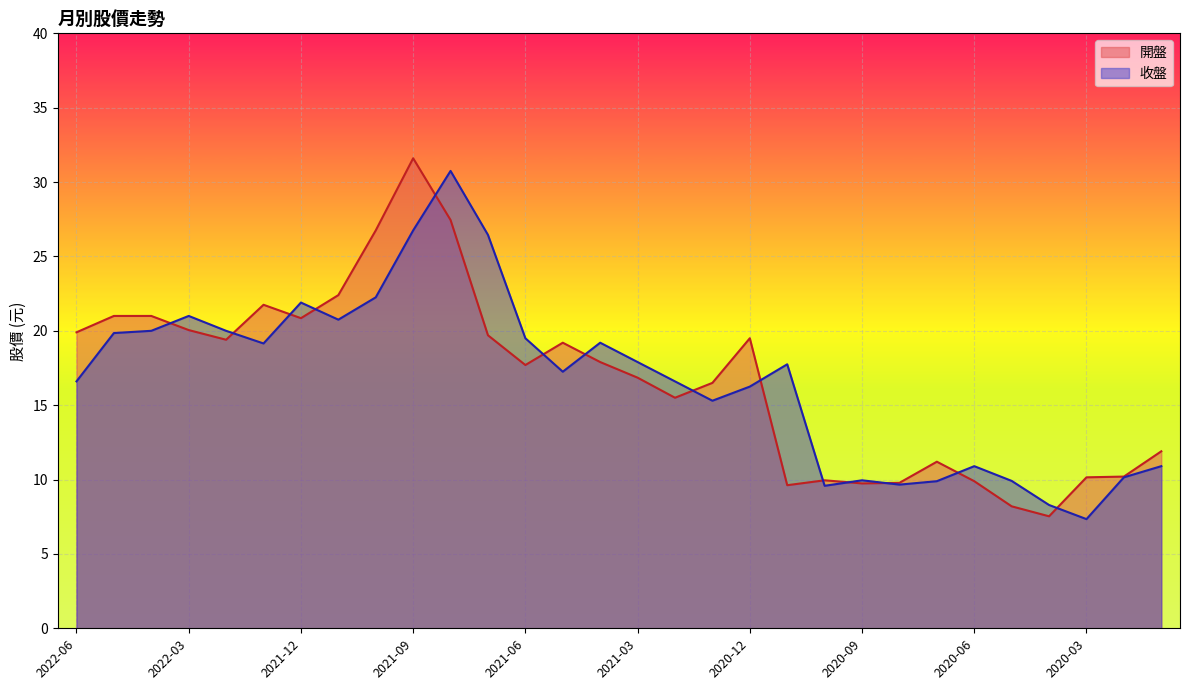

What is the difference between the maximum and minimum values in the 開盤 series?

24.1